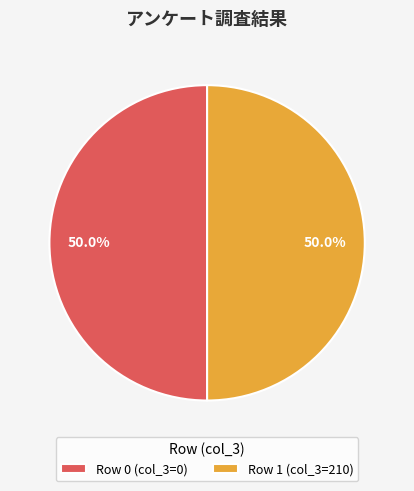

Combined, what portion of the pie is Row 0 (col_3=0) and Row 1 (col_3=210)?

100.0%